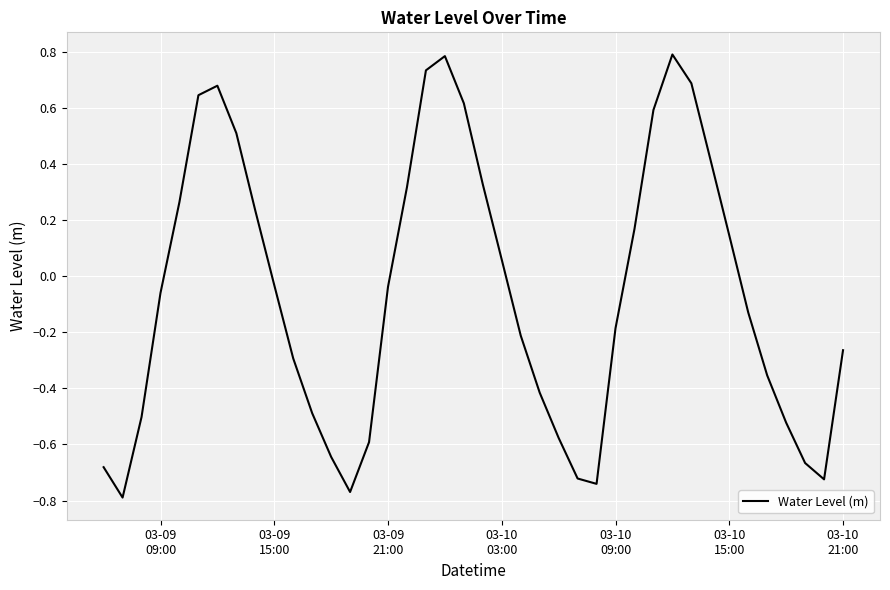

What is the greatest value displayed?

0.8